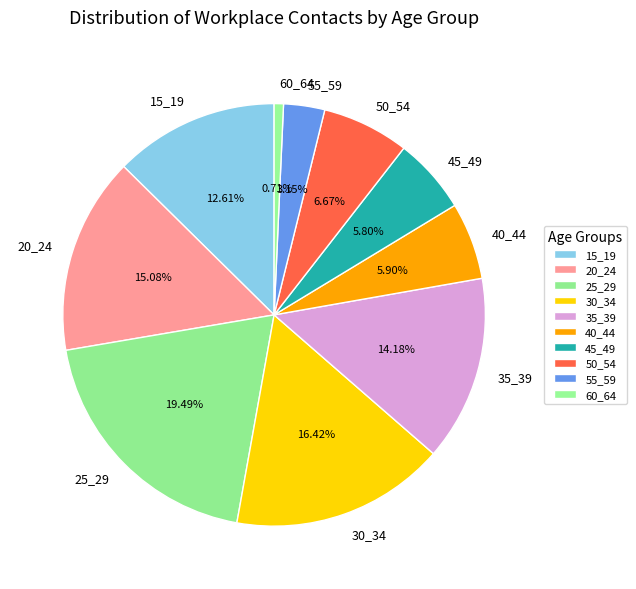

What percentage is the 40_44 slice, to the nearest percent?

6%